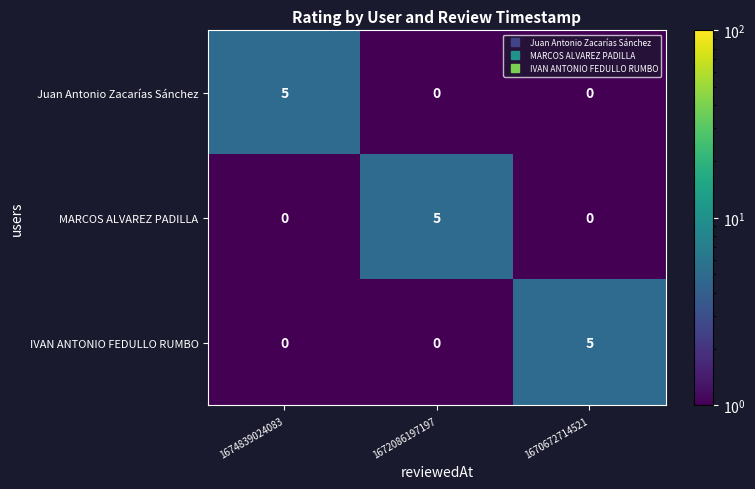

Reading left to right, transcribe all the data shown in this chart.

Juan Antonio Zacarías Sánchez: 5	0	0
MARCOS ALVAREZ PADILLA: 0	5	0
IVAN ANTONIO FEDULLO RUMBO: 0	0	5